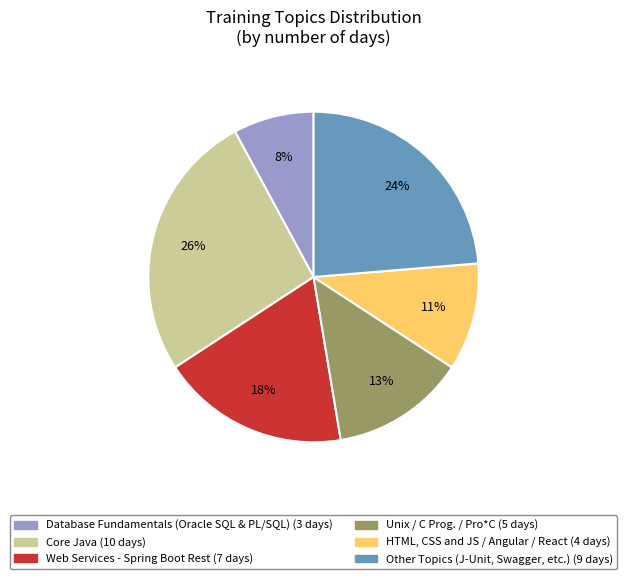

Does any single category account for the majority?

No